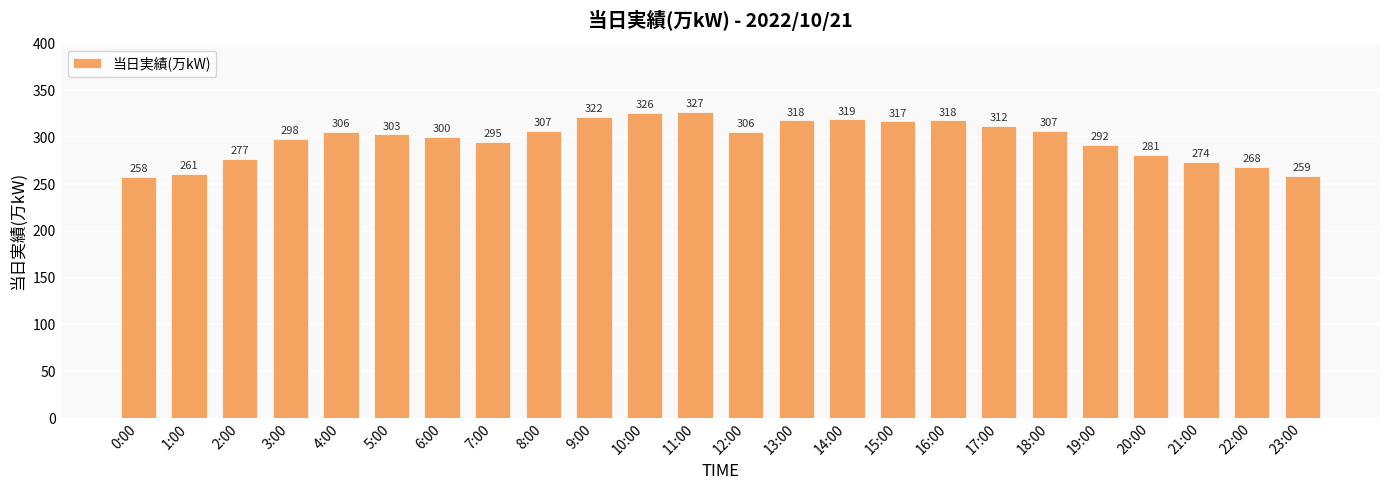

Where is the data nearest to the value 292?

19:00